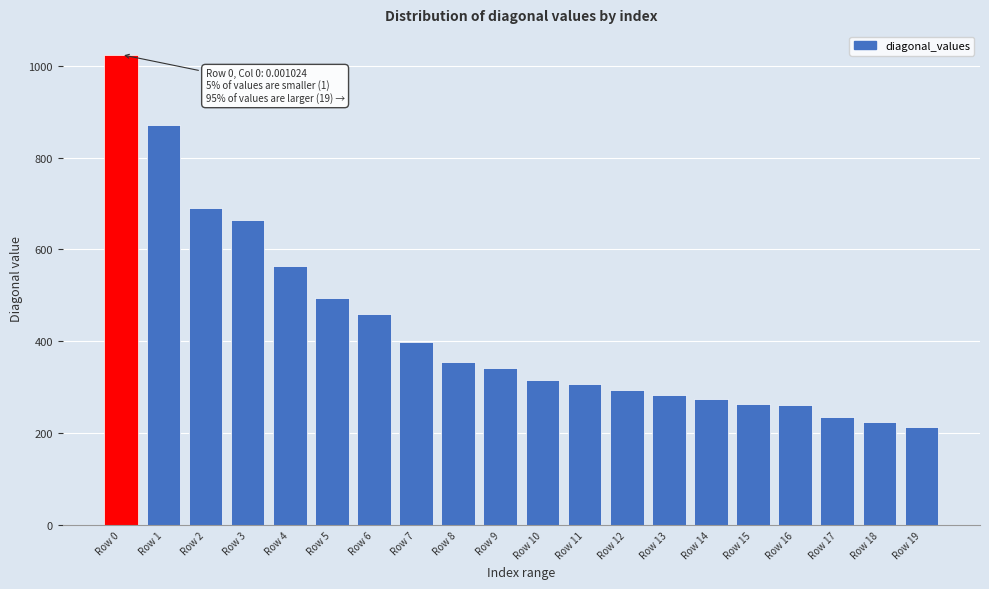

What is the difference between the second highest and second lowest values?

645